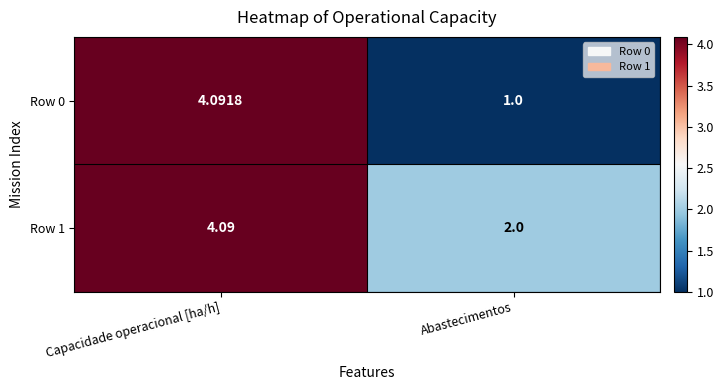

List the series in order of their overall mean, highest first.

Row 1, Row 0